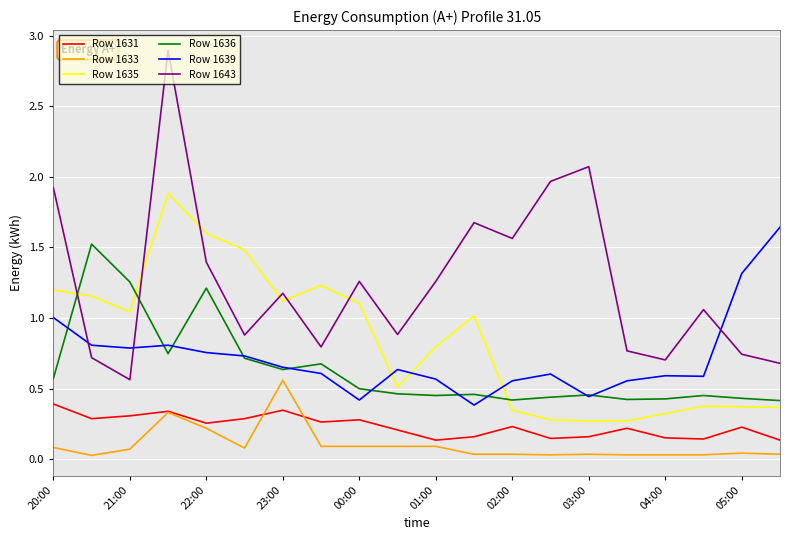

What is the maximum value shown in the chart?

2.9